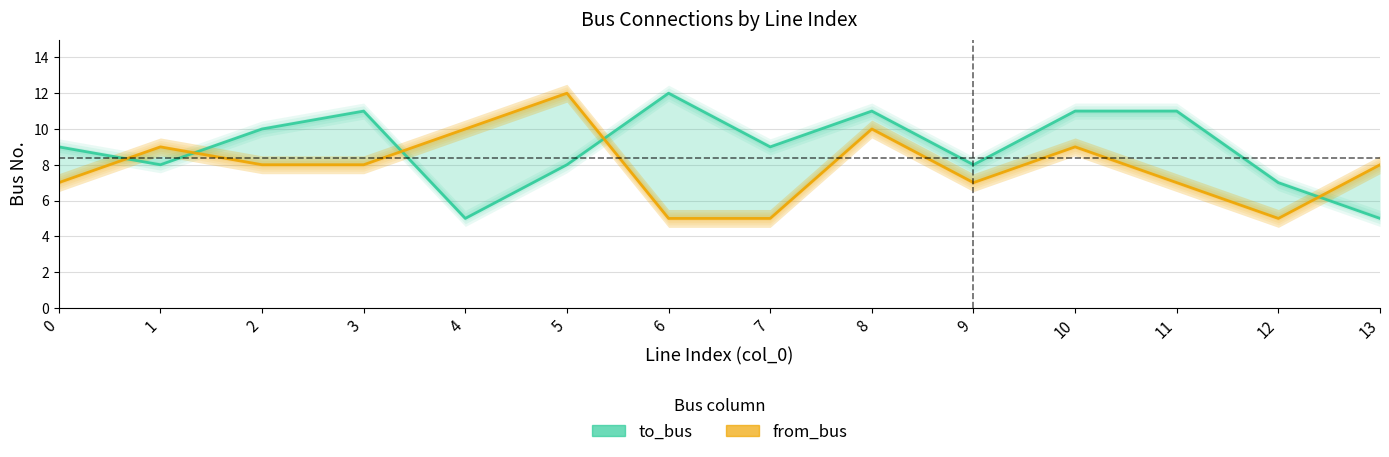

True or false: from_bus has a value of 10 at 4.

True